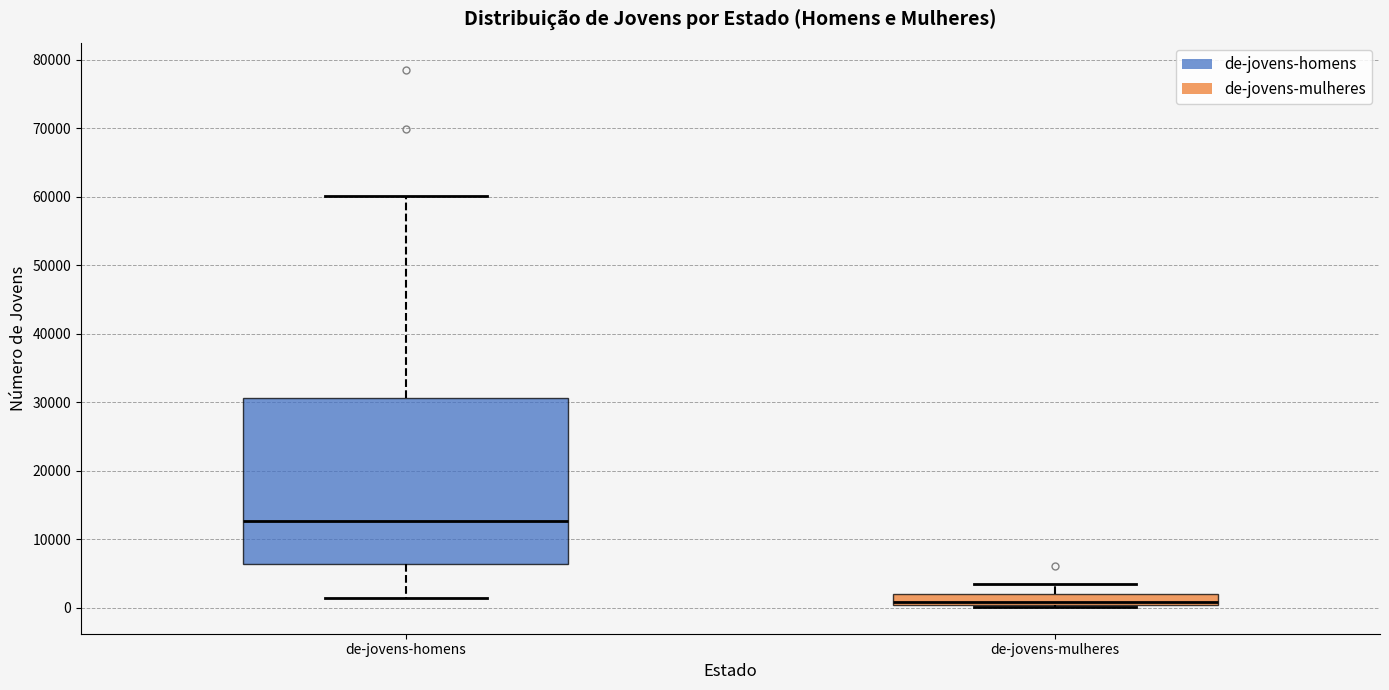

Which box is the tallest, from its lower edge to its upper edge?

de-jovens-homens